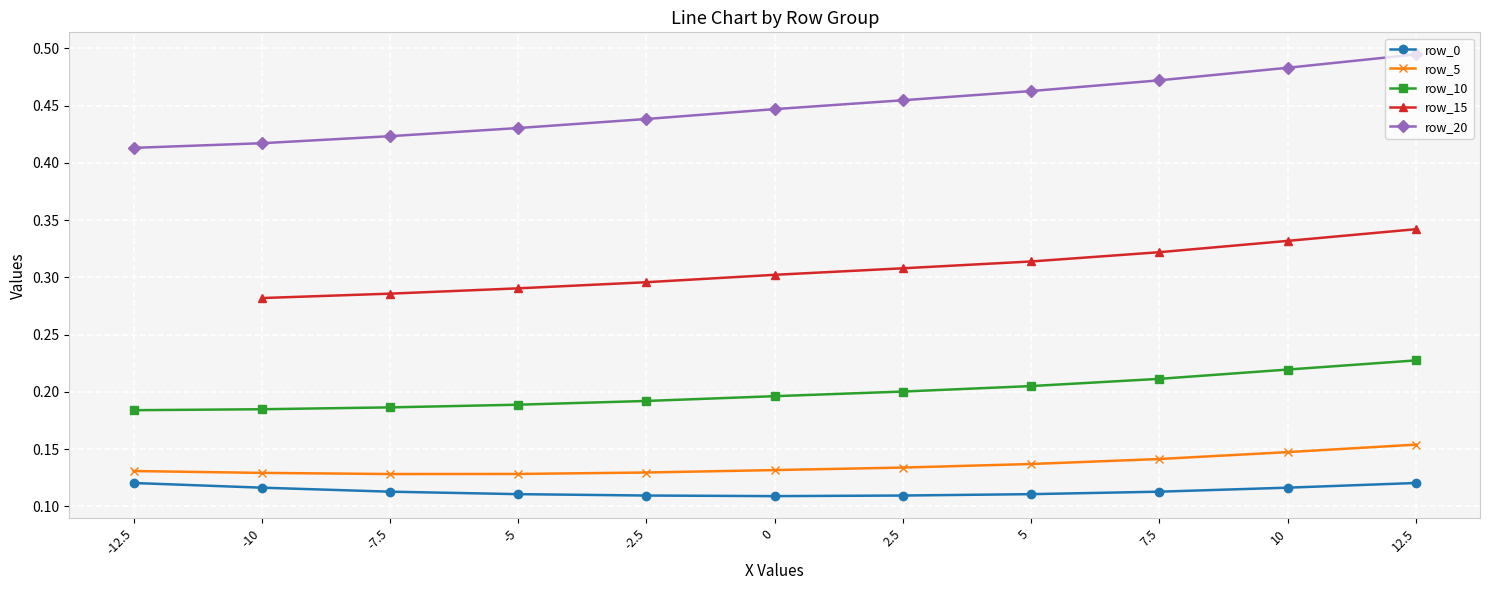

Count the row_15 values in the range 0 to 1.

10